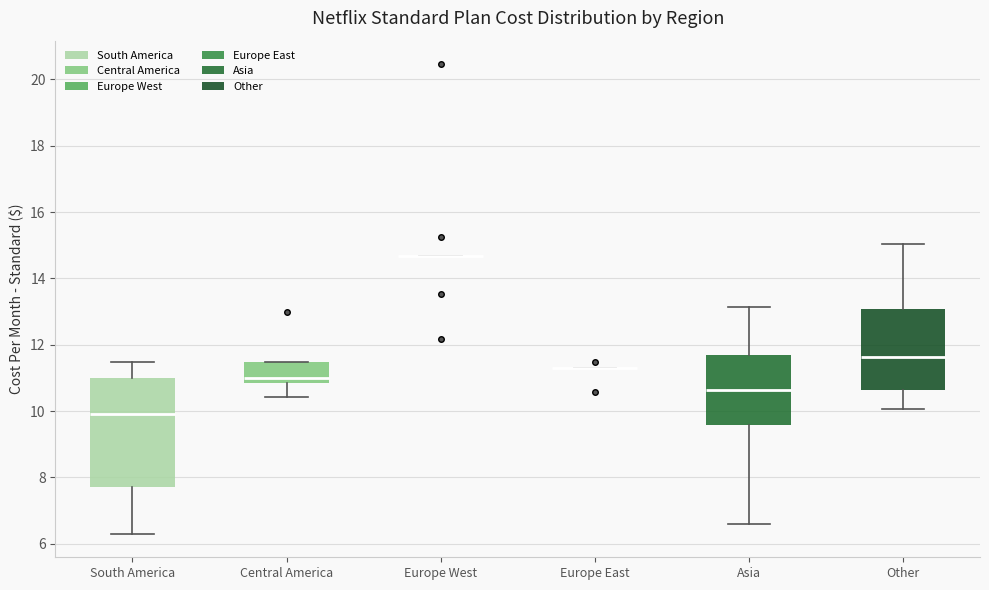

Reading left to right, read every box against the y-axis: the position of its median line, the range the box covers, and the ends of its whiskers. The values are not printed on the chart, so give them approximately, as read against the axis.

South America: median 10.0, box 7.8 to 11.0, whiskers 6.4 to 11.4
Central America: median 11.0, box 10.8 to 11.4, whiskers 10.4 to 11.4
Europe West: box collapsed to a line at 14.6, whiskers 14.6 to 14.6
Europe East: box collapsed to a line at 11.2, whiskers 11.2 to 11.2
Asia: median 10.6, box 9.6 to 11.6, whiskers 6.6 to 13.2
Other: median 11.6, box 10.6 to 13.0, whiskers 10.0 to 15.0